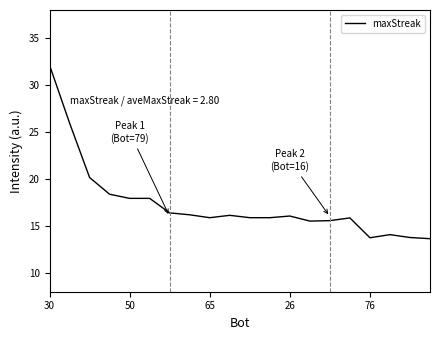

What is the smallest value displayed?

13.6